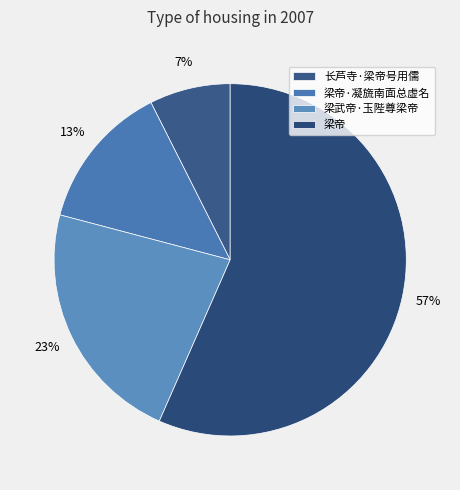

To the nearest percent, what is the average slice percentage?

25%